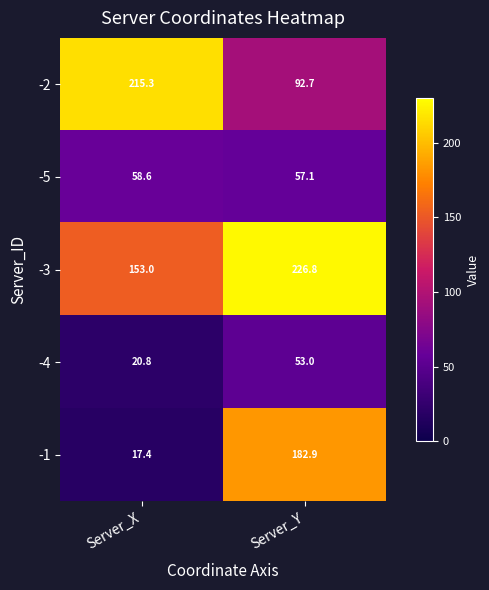

What is the total value across all series at Server_Y?

612.5